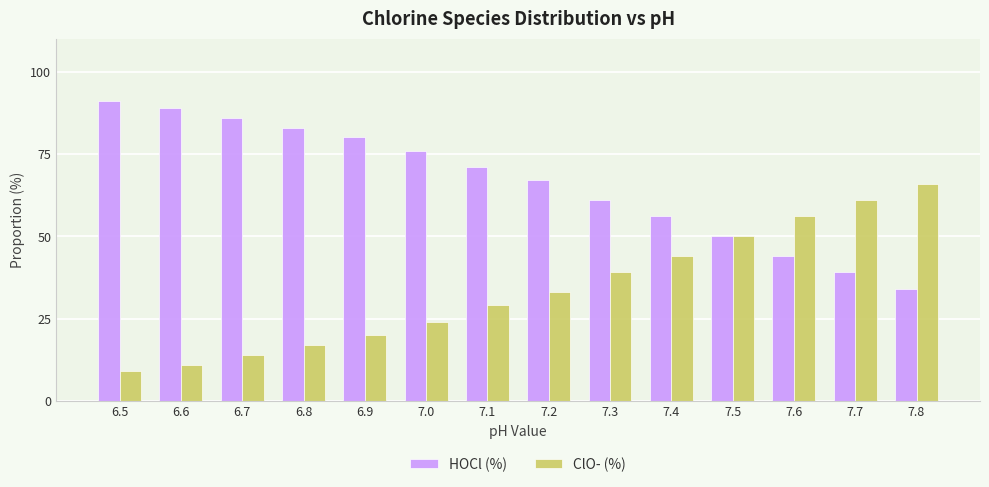

What is the total value across all series at 7.7?

100